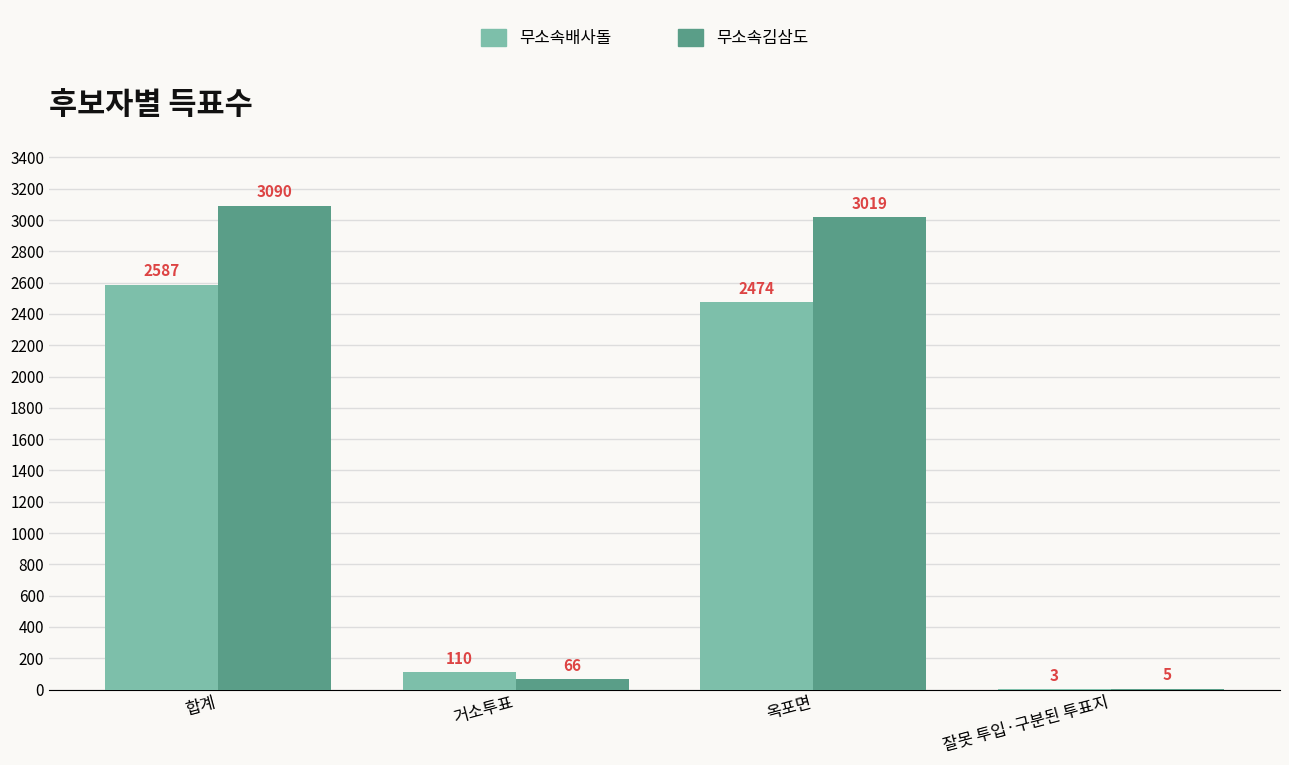

At which category is the sum across all series the highest?

합계